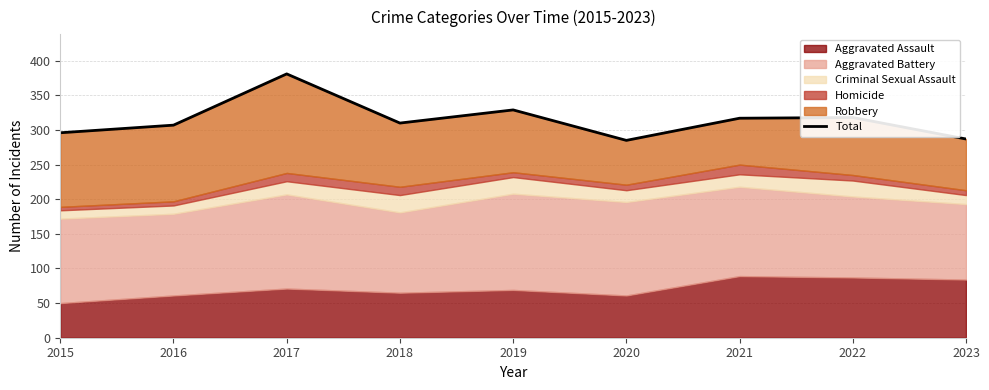

Is it true that the value at 2015 is 296?

True